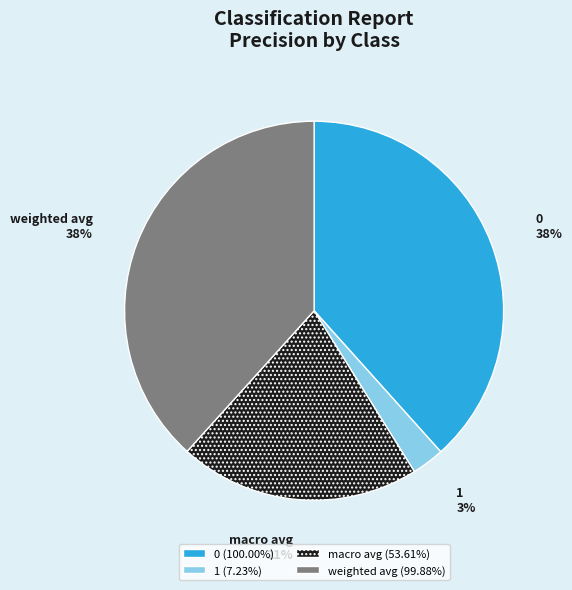

Does 0 represent more than half of the total?

No